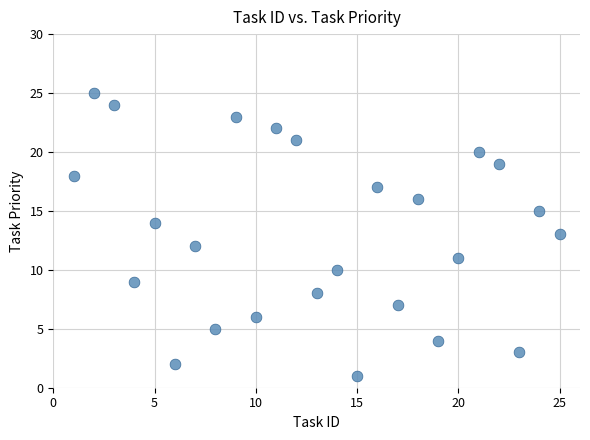

What is the range of Y values (max minus min)?

24